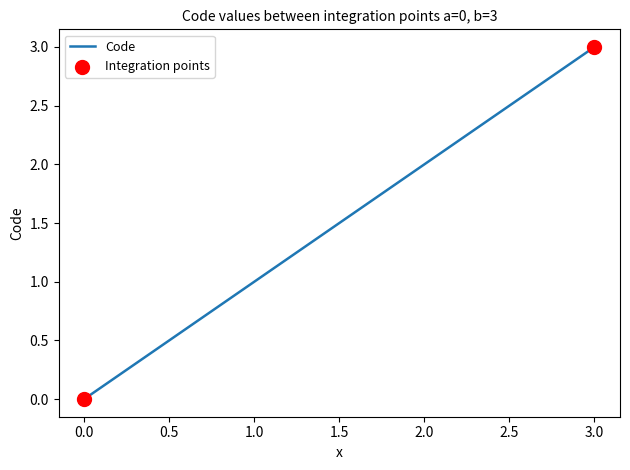

What is the change in value from 0.0 to 2.0?

+2